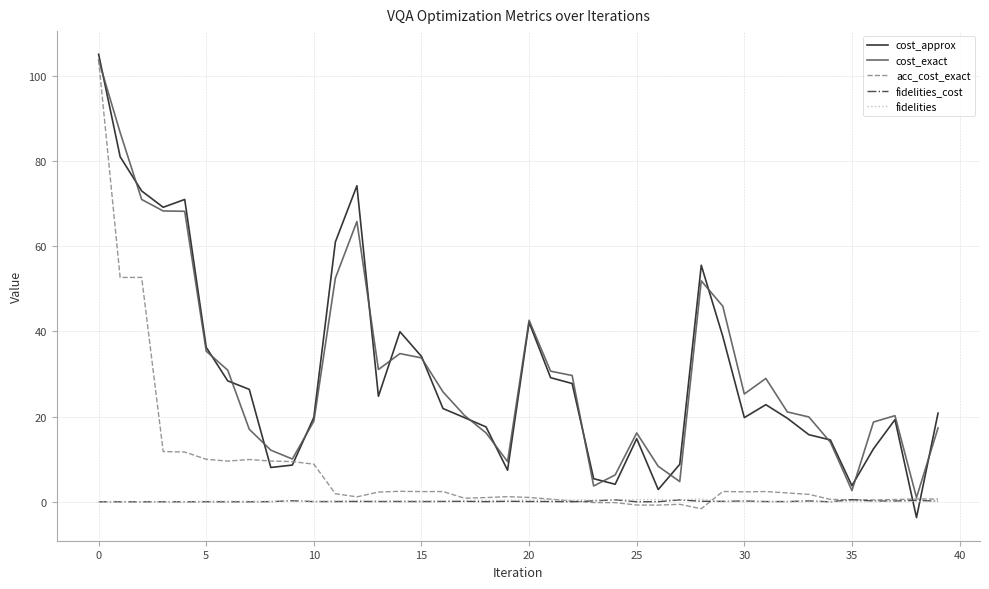

What is the greatest value displayed?

105.1